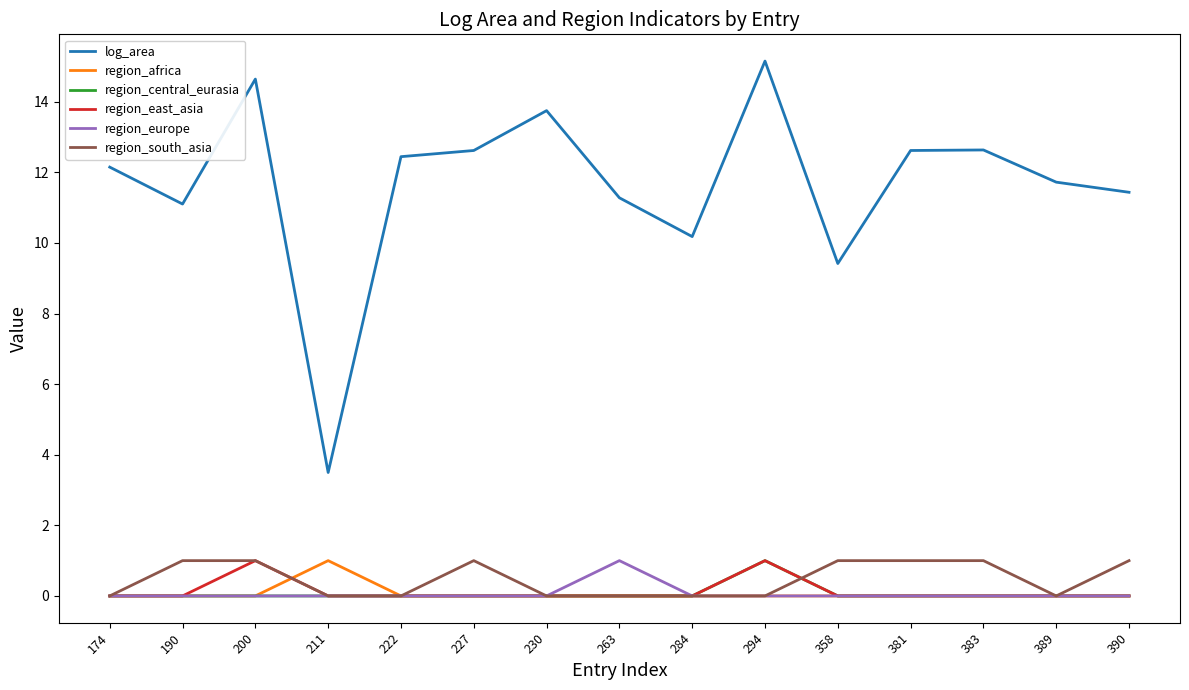

What is the approximate value of region_south_asia at 358?

1.0